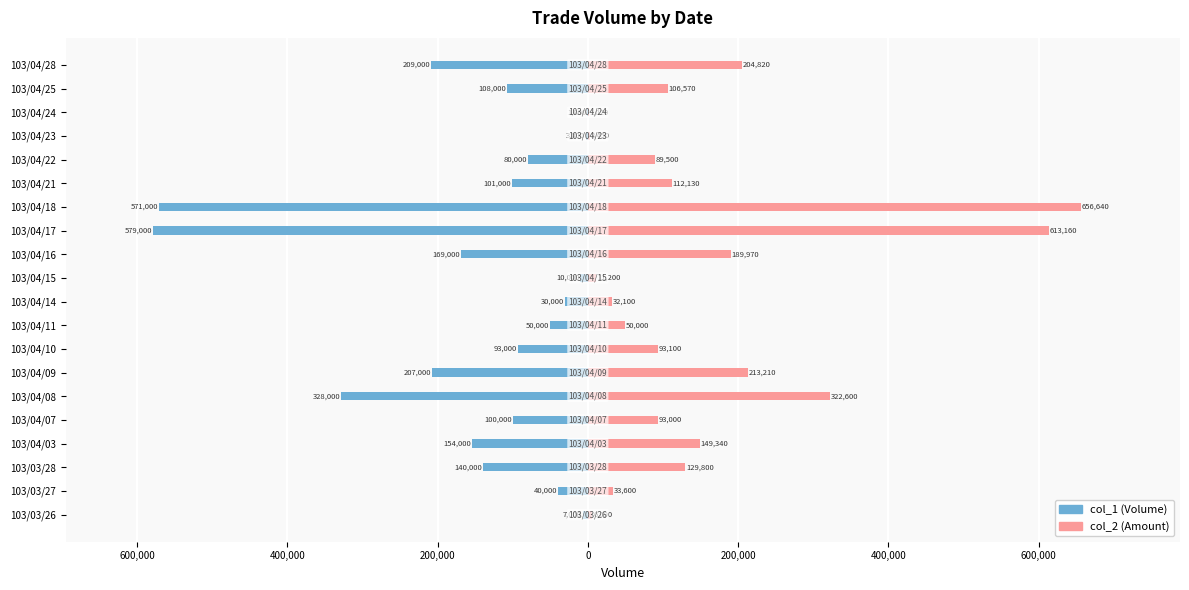

Between 103/04/03 and 103/04/15, which series saw the biggest shift?

col_1